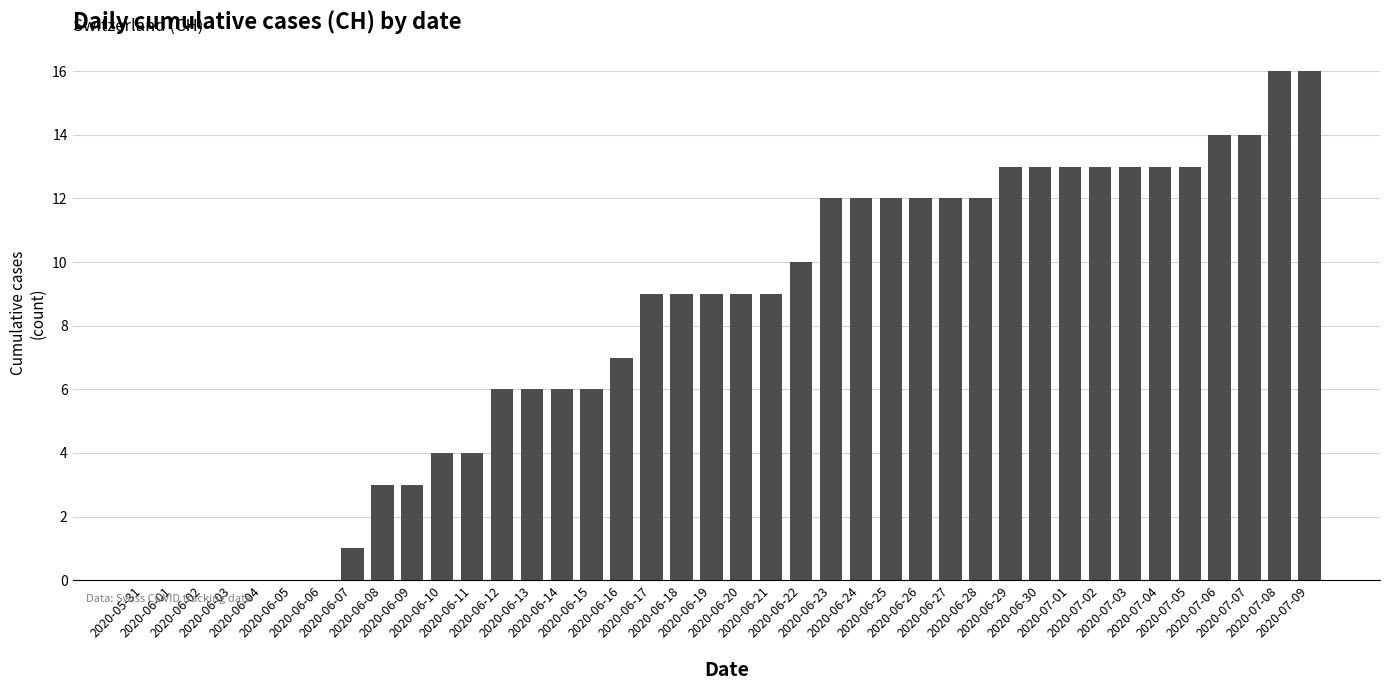

What is the maximum value shown in the chart?

16